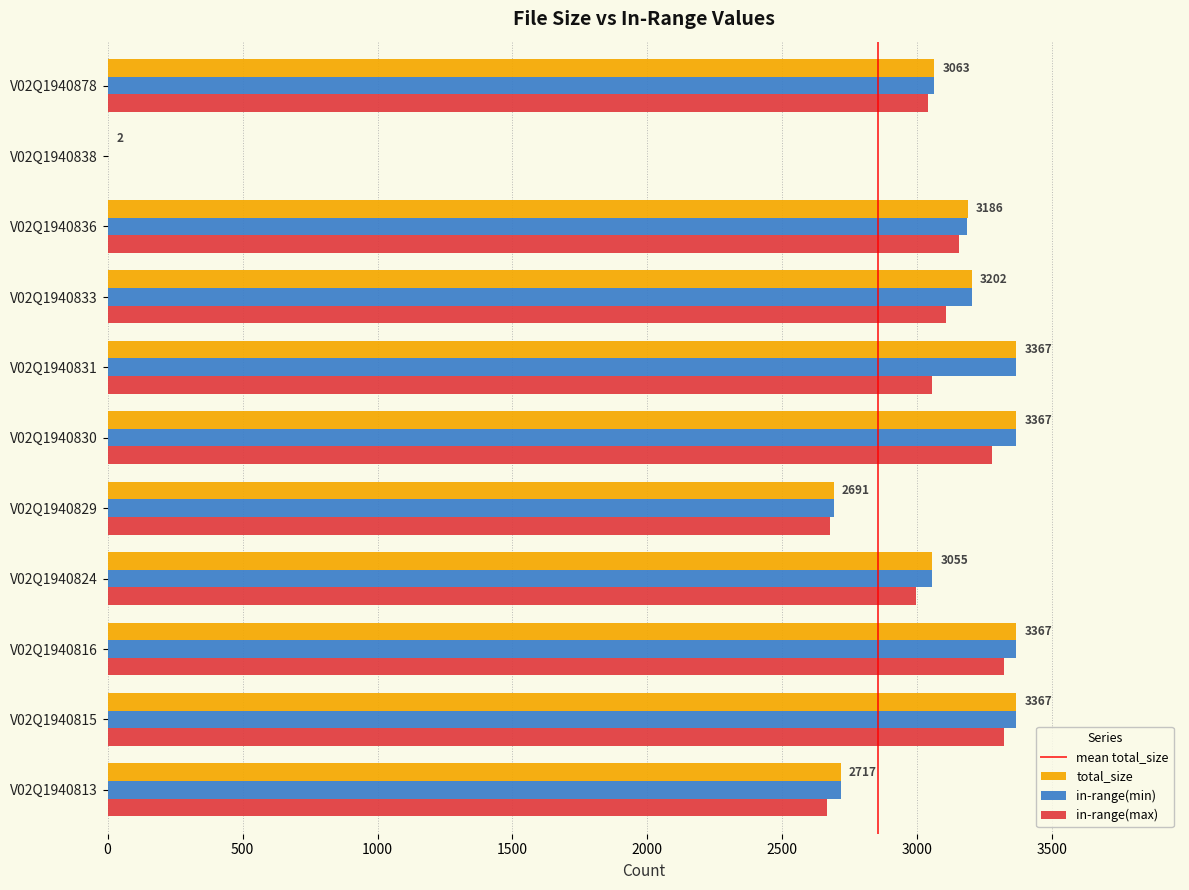

Is it true that total_size equals 934 at V02Q1940836?

False